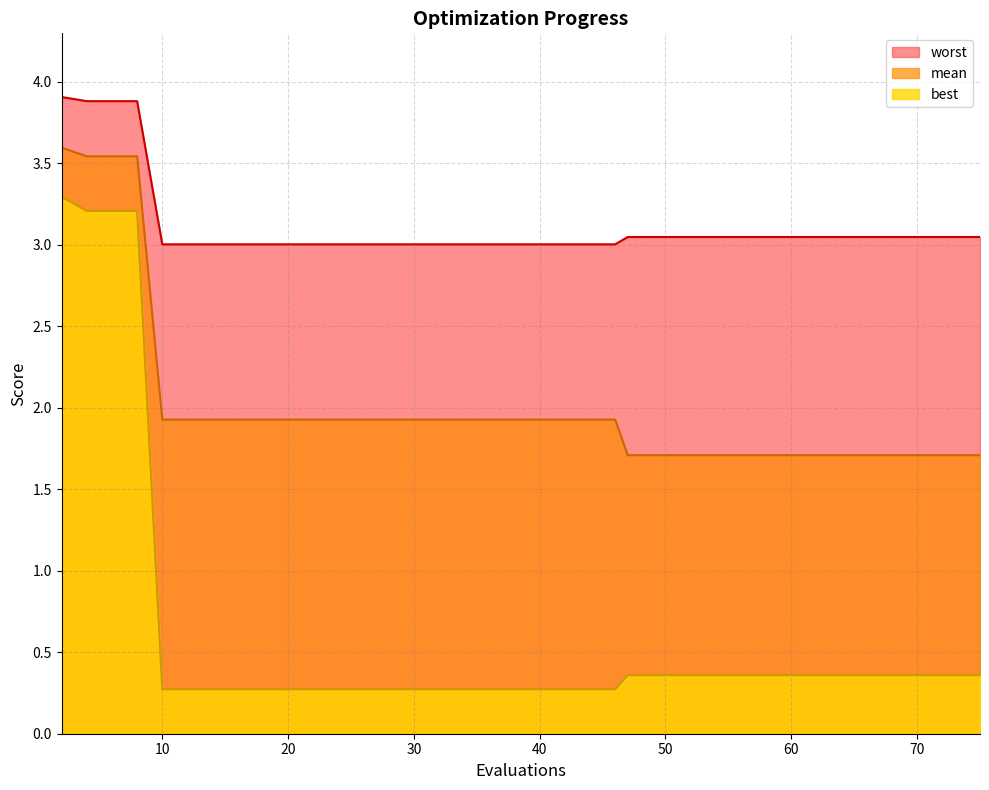

What is the greatest value displayed?

3.9